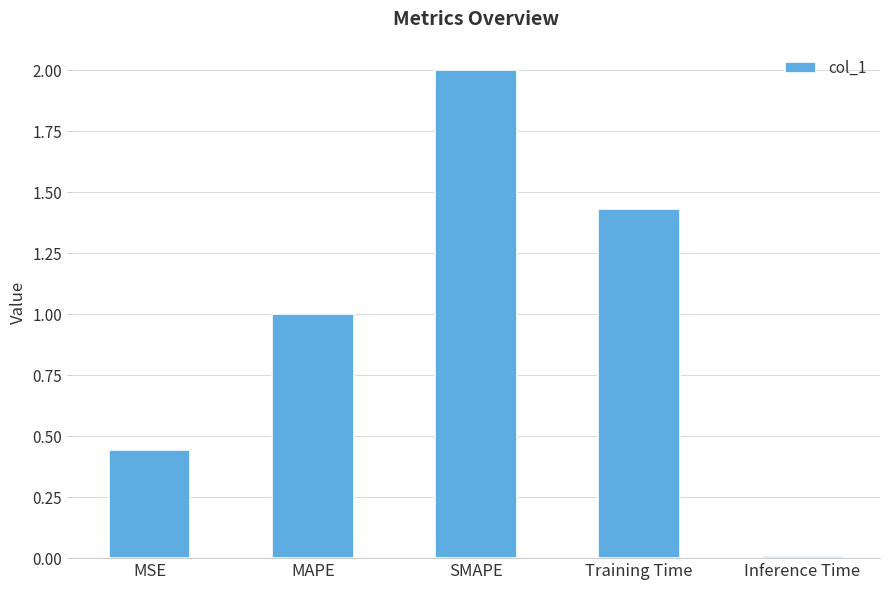

How many categories are shown in the chart?

5